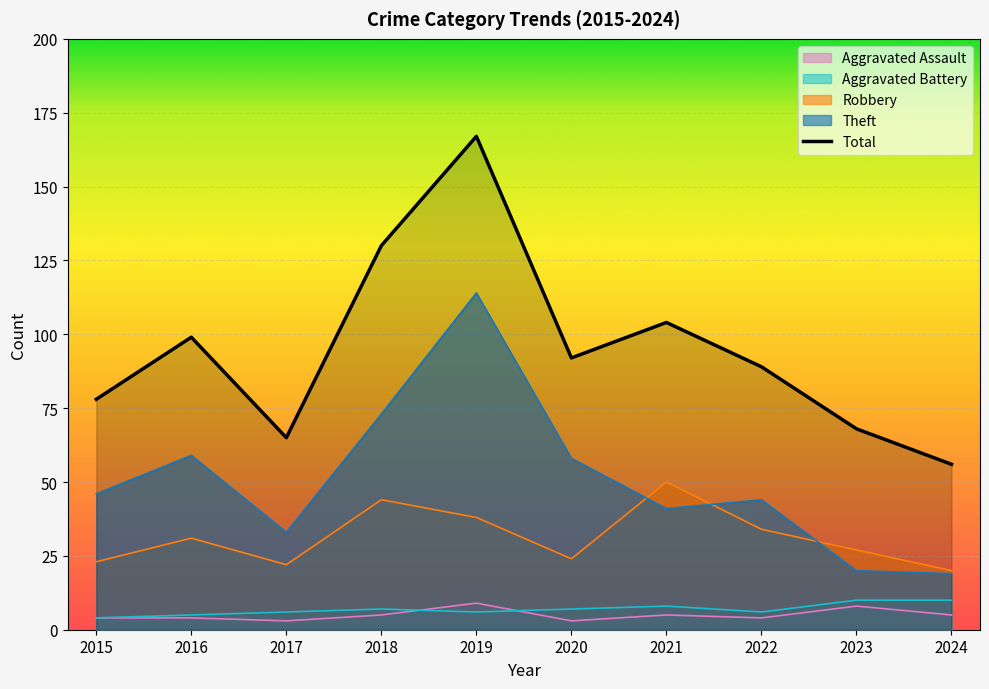

What is the greatest value displayed?

167